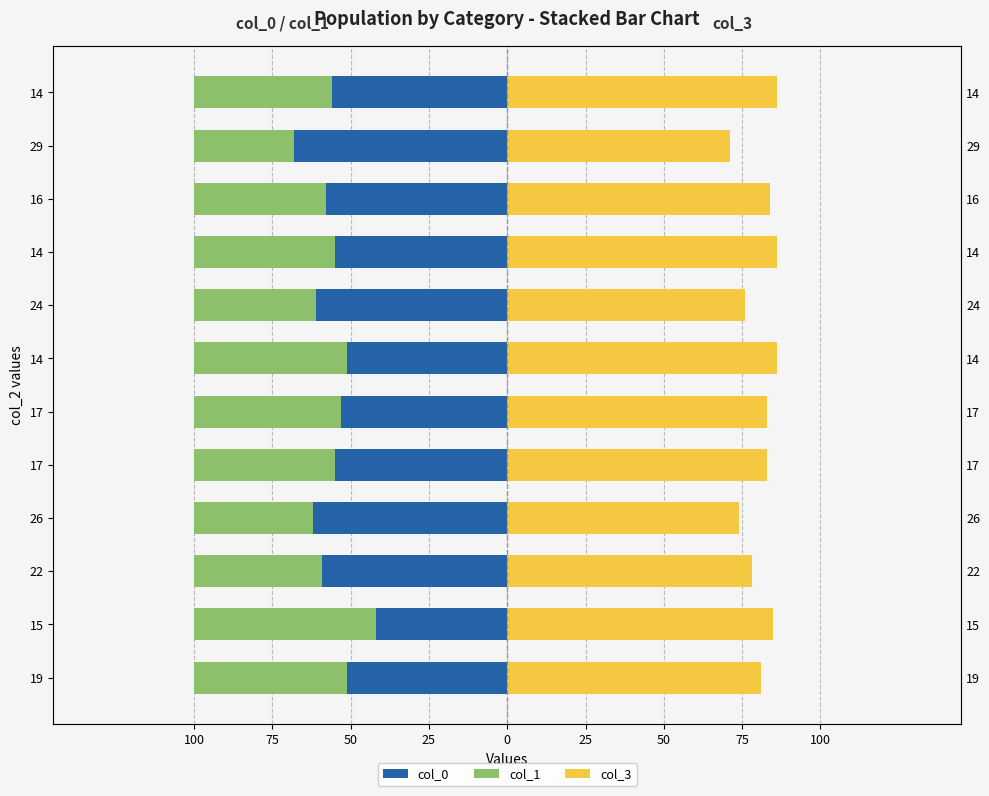

Reading left to right, what are all the values shown in this chart?

col_0: -51	-42	-59	-62	-55	-53	-51	-61	-55	-58	-68	-56
col_1: -49	-58	-41	-38	-45	-47	-49	-39	-45	-42	-32	-44
col_3: 81	85	78	74	83	83	86	76	86	84	71	86